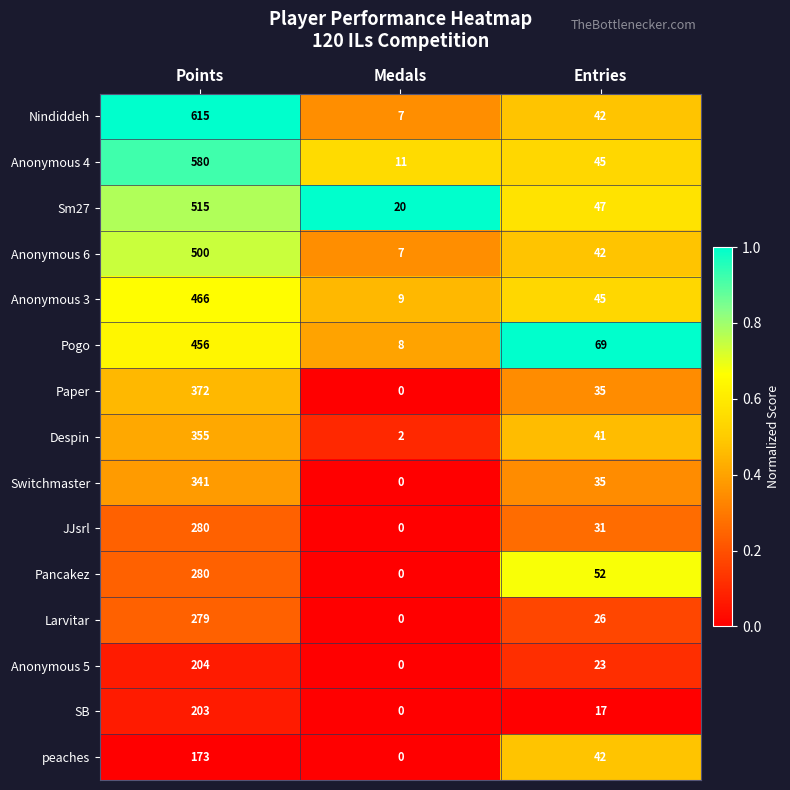

Where does the Paper series first go above 35?

Points